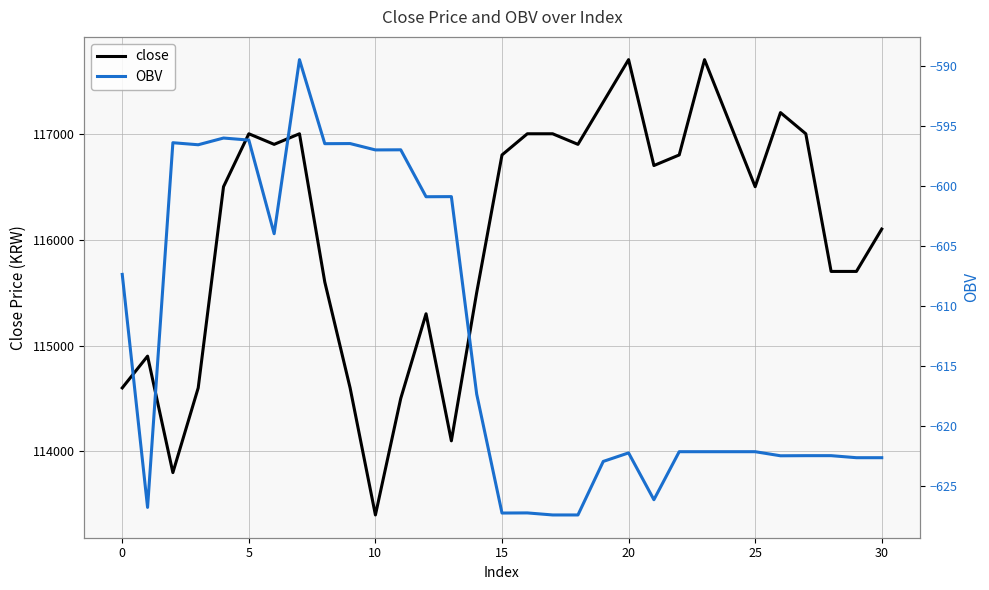

True or false: close and OBV intersect in this chart.

False